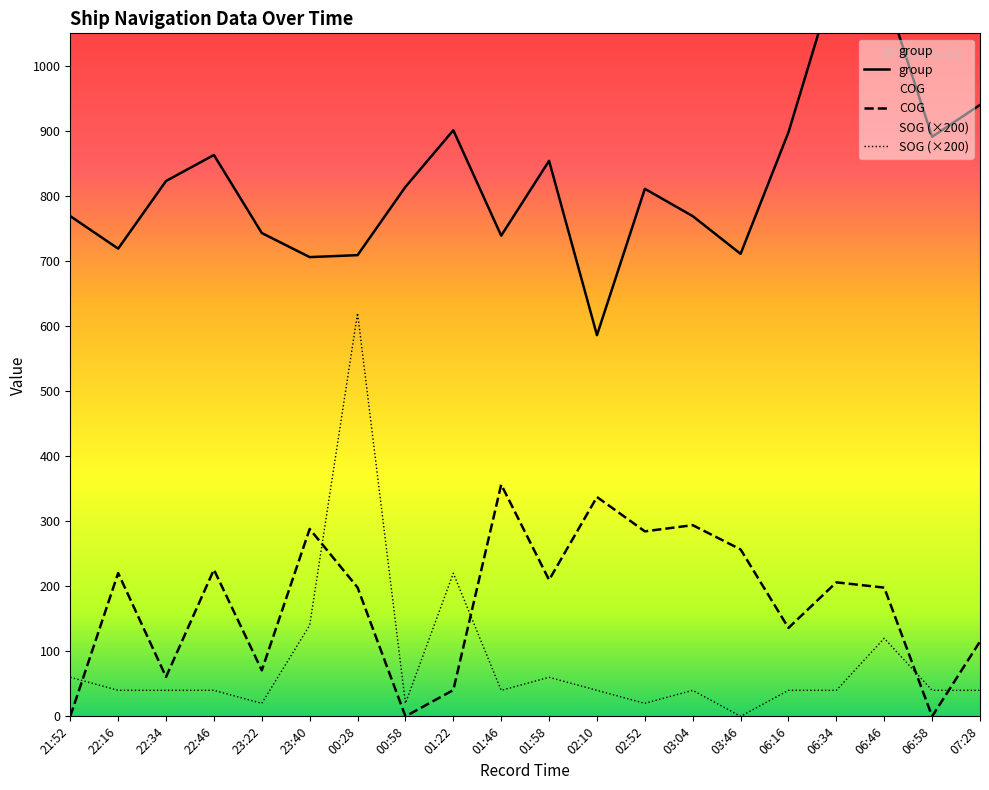

Rank the series by their maximum value, from lowest to highest.

COG, SOG, group